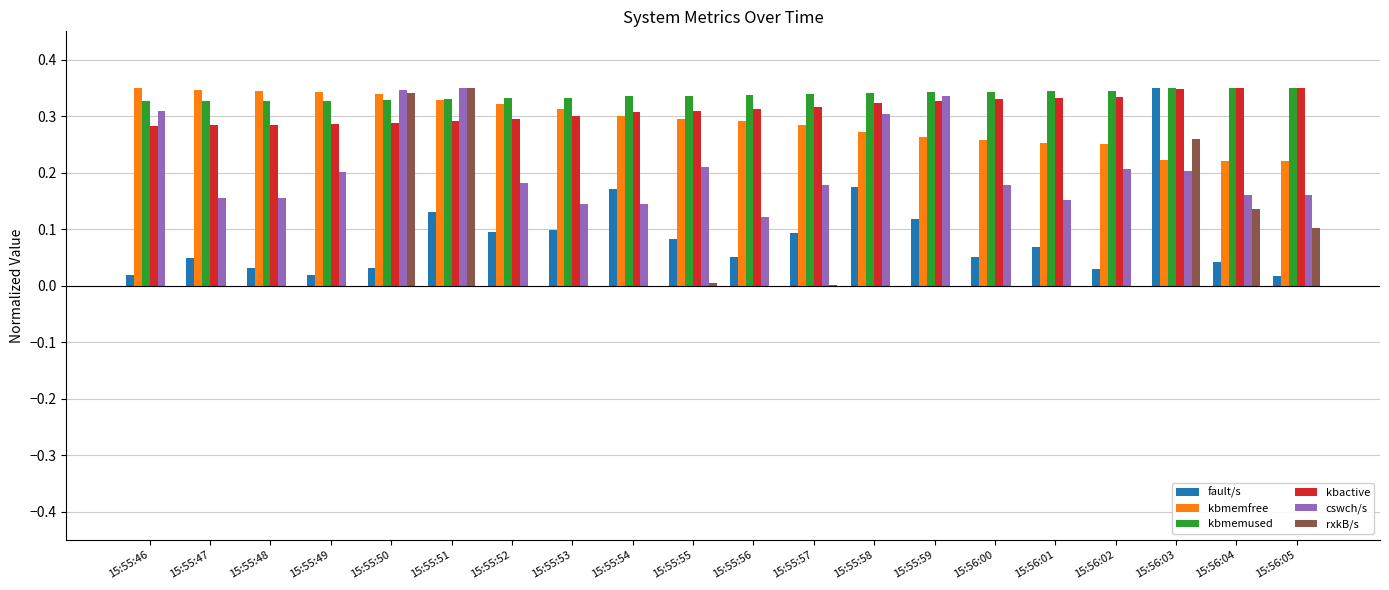

Is the value of rxkB/s at 15:55:49 greater than the value of kbmemused at 15:55:59?

No